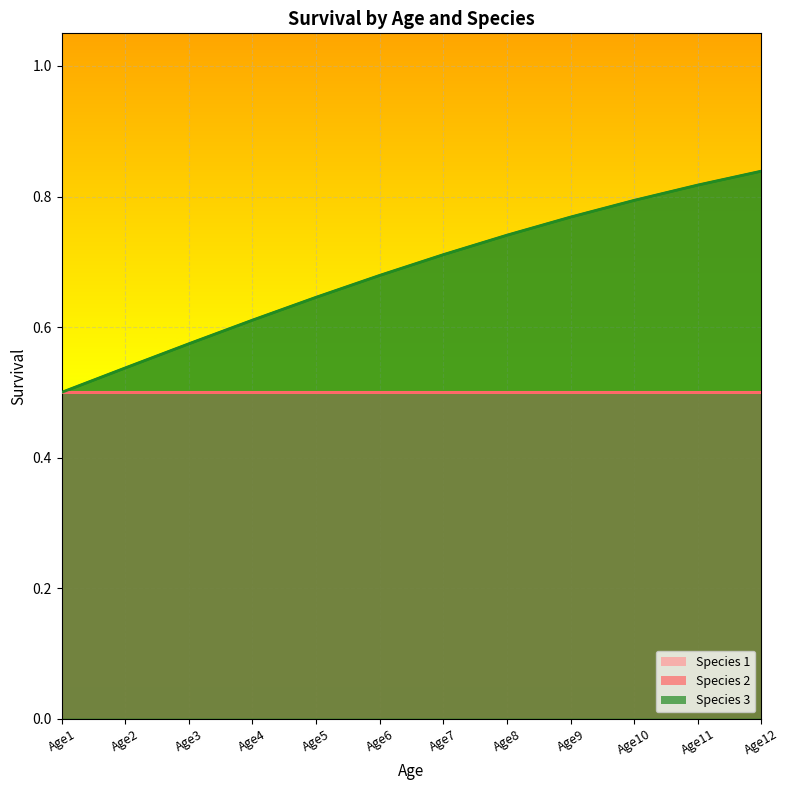

True or false: Species 2 has more than 1 interior local peaks.

False